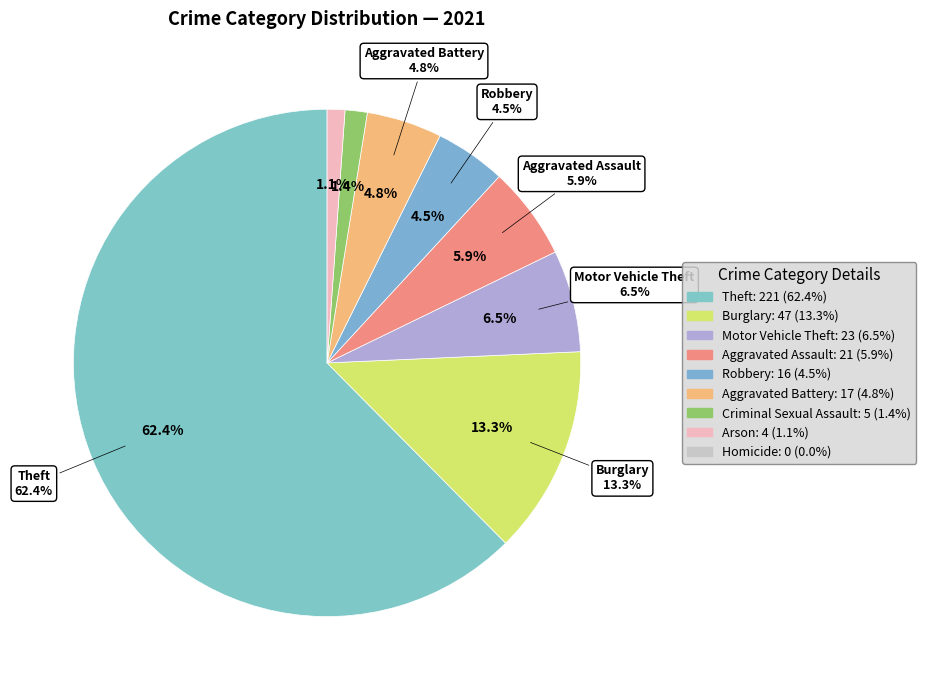

To the nearest percent, what is the average slice percentage?

11%